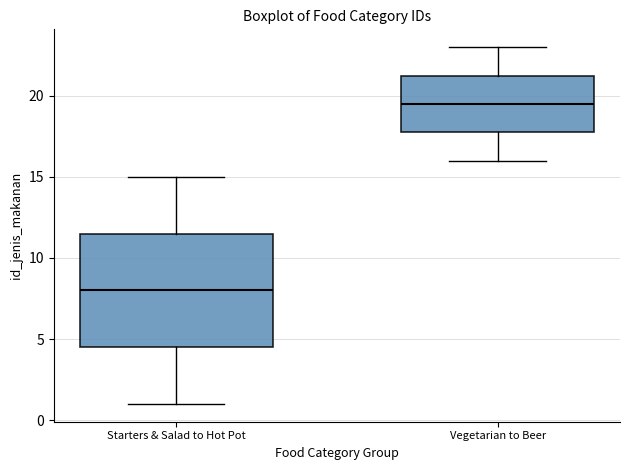

Comparing the boxes themselves (not the whiskers), which one is the tallest?

Starters & Salad to Hot Pot